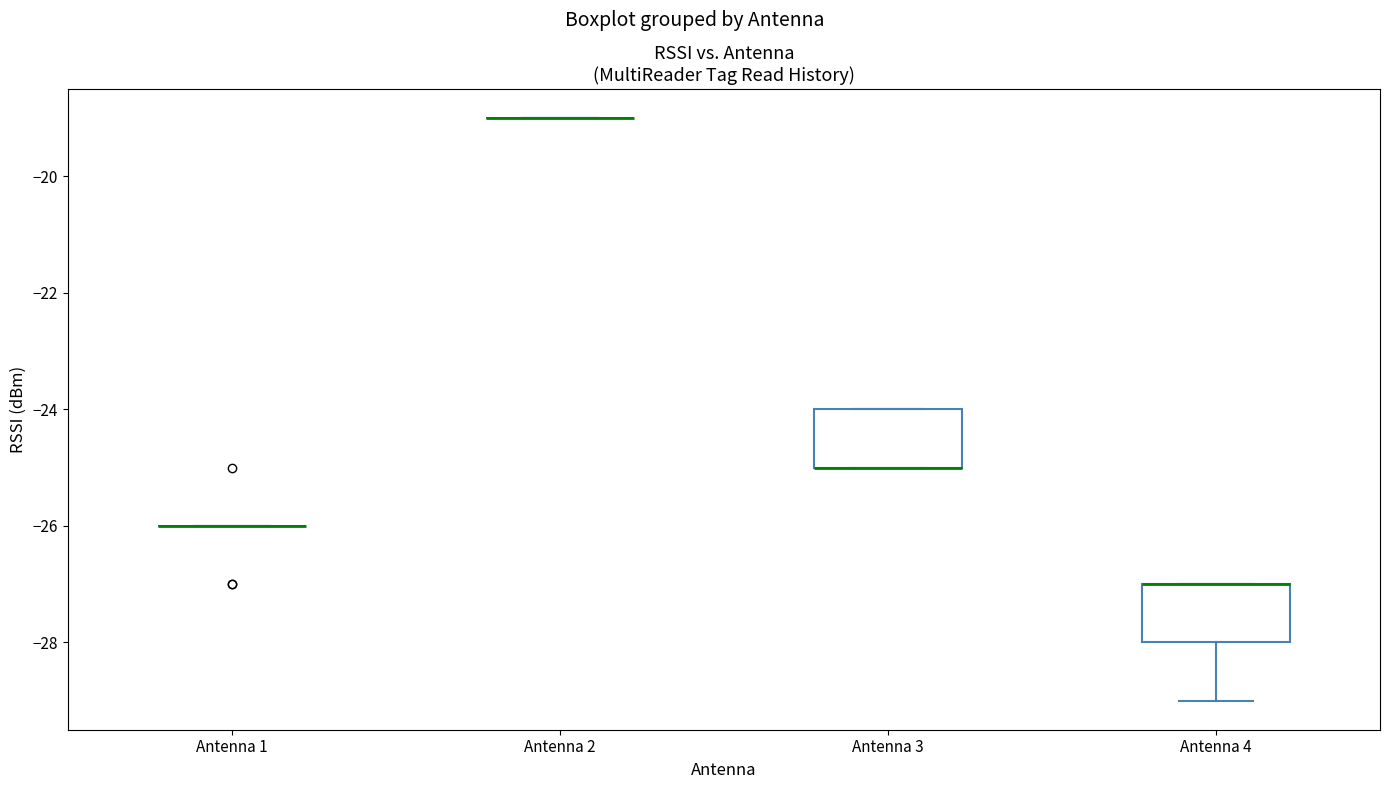

Reading left to right, transcribe this box plot: for each box, give where its median line is, the range the box spans, and where its two whiskers end, as read against the y-axis. The values are not printed on the chart, so give them approximately, as read against the axis.

Antenna 1: box collapsed to a line at -26, whiskers -26 to -26
Antenna 2: box collapsed to a line at -19, whiskers -19 to -19
Antenna 3: median -25 (drawn on the box's lower edge), box -25 to -24, whiskers -25 to -24
Antenna 4: median -27 (drawn on the box's upper edge), box -28 to -27, whiskers -29 to -27